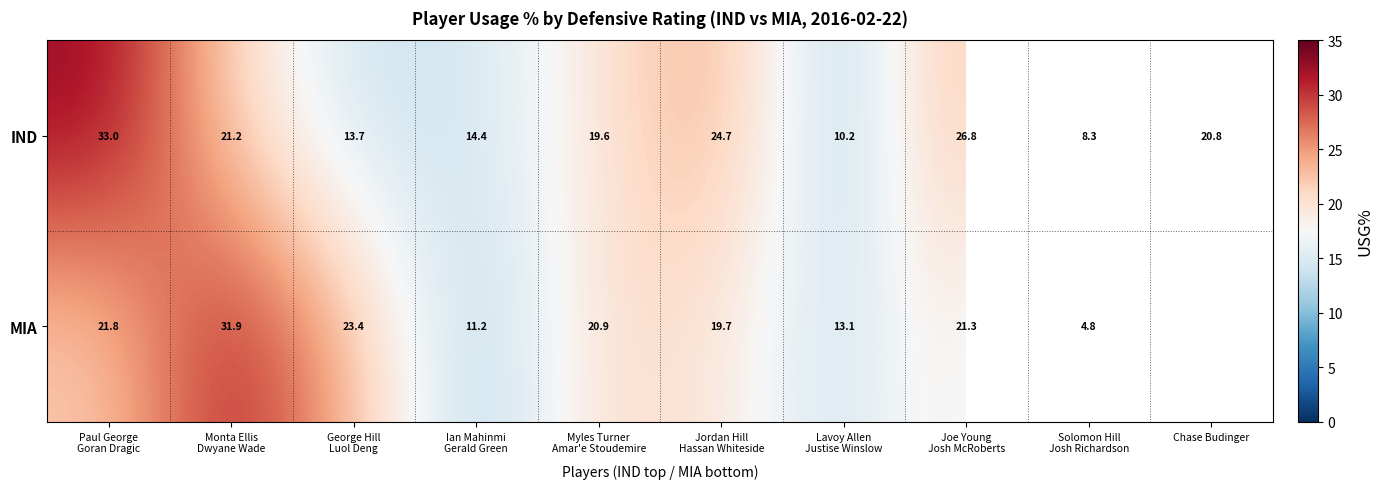

True or false: MIA has a value of 31.2 at Paul George Goran Dragic.

False